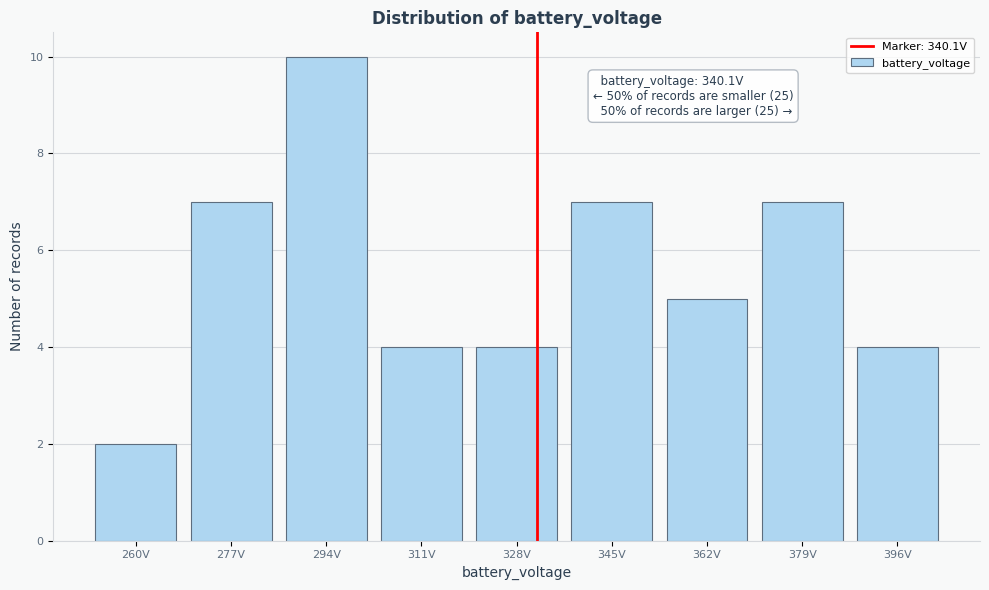

Reading left to right, extract all data points from this chart.

260V=2	277V=7	294V=10	311V=4	328V=4	345V=7	362V=5	379V=7	396V=4